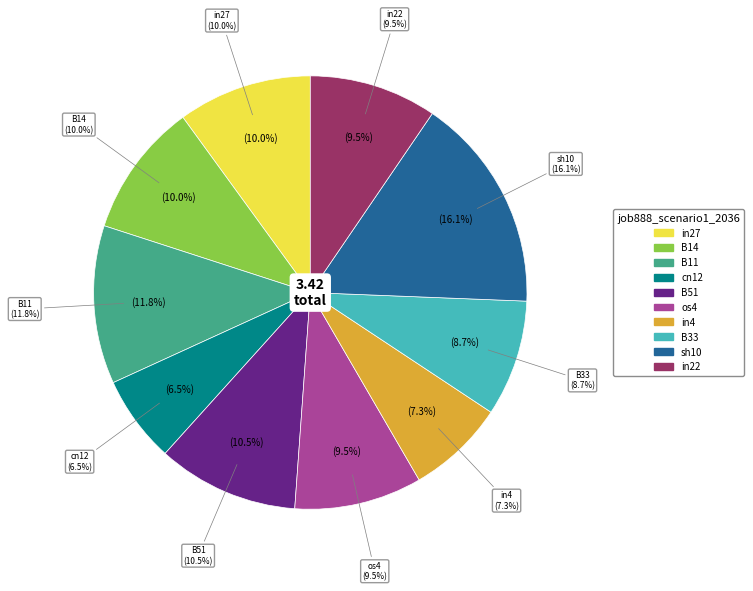

Do B51 and os4 together represent more than half of the pie?

No